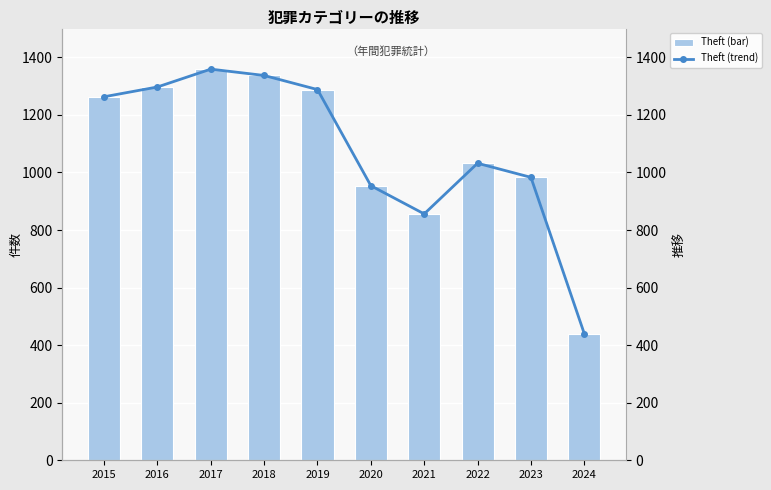

At which label is Theft (bar) closest to 899?

2021